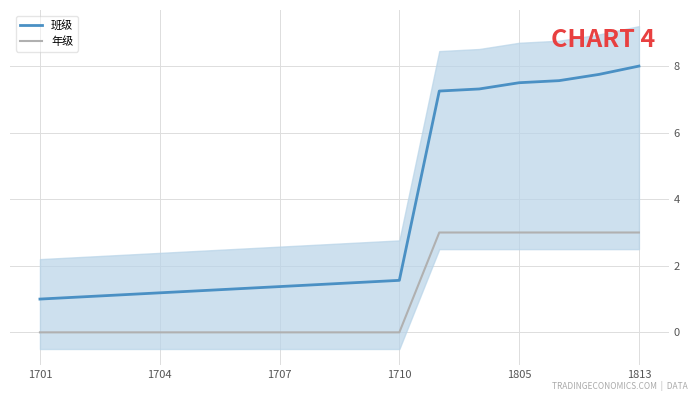

What is the sum of the 年级 values at 8 and 11?

3.0